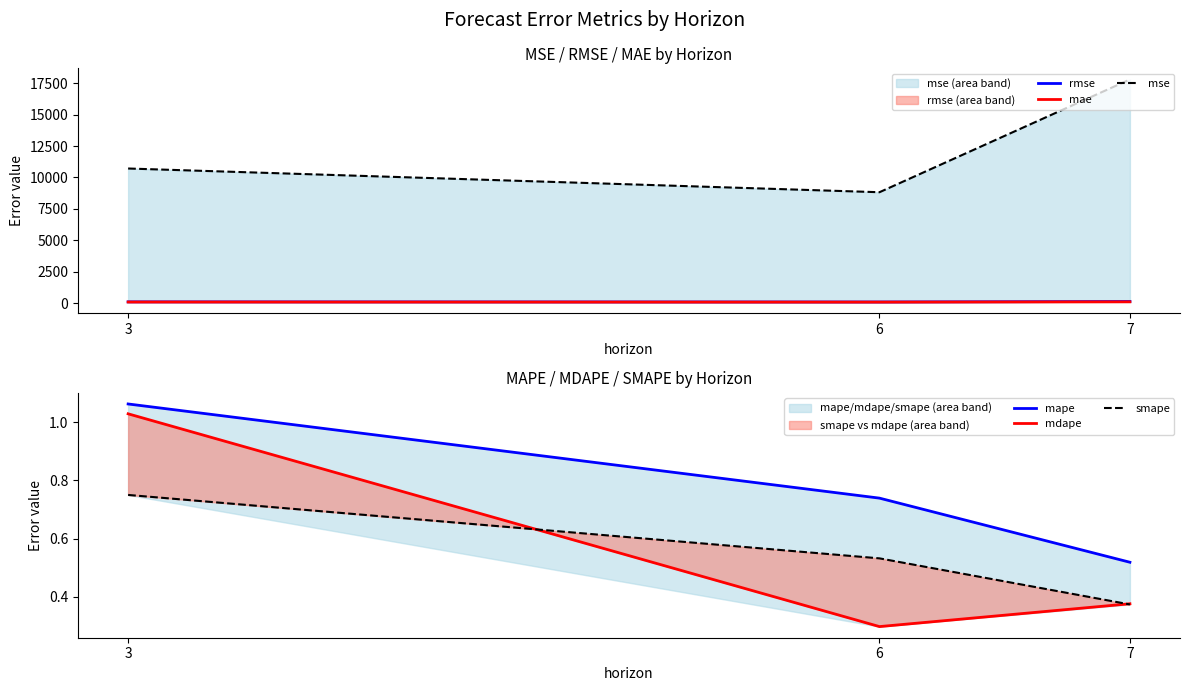

What is the value of the rmse point at the 1st from the left?

103.5